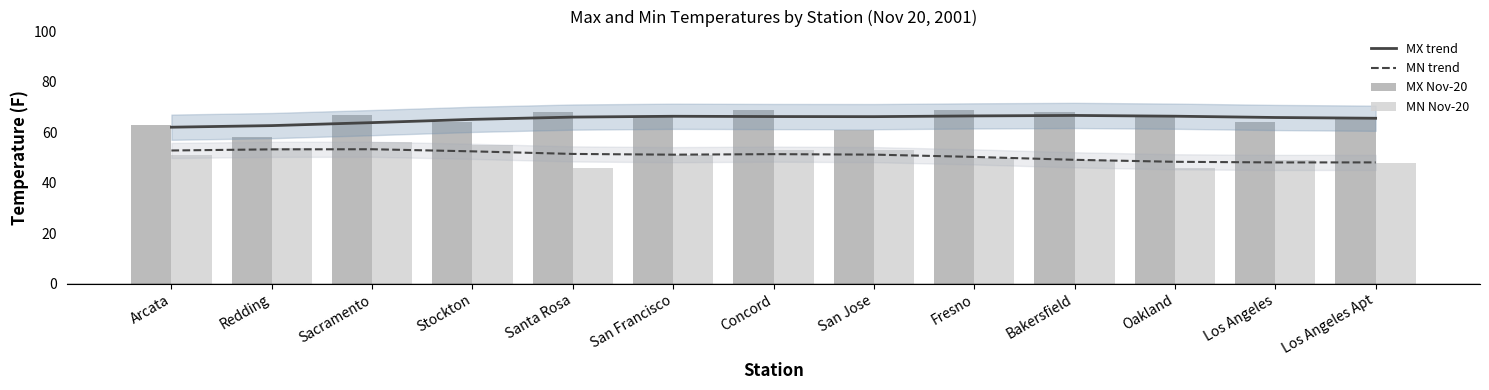

Where is MX Nov-20 nearest to the value 63?

Arcata